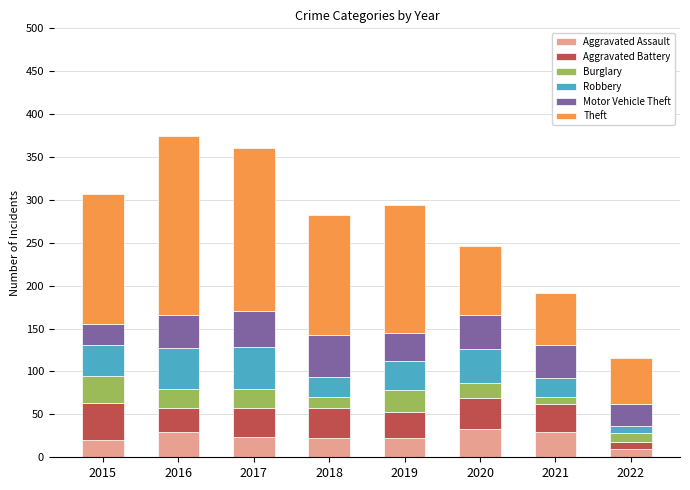

What is the minimum value for Aggravated Assault?

10